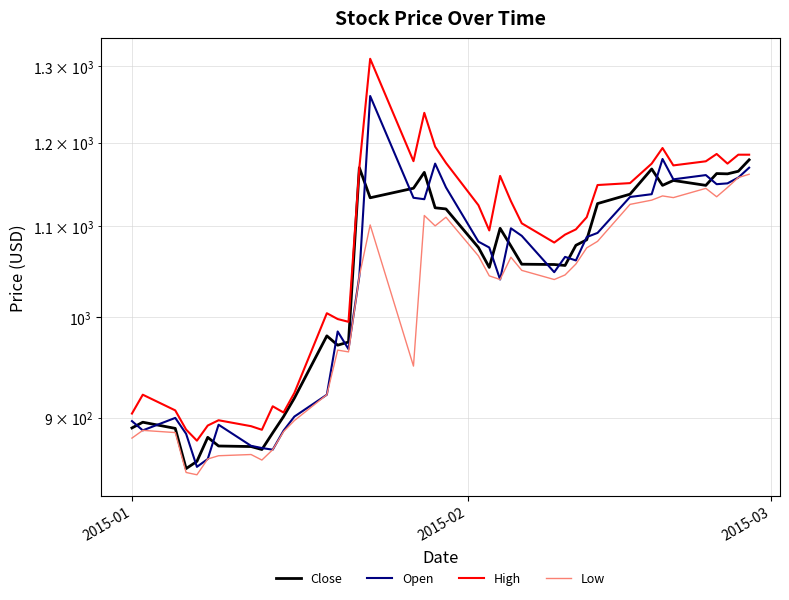

True or false: Close and Low cross at least once.

False